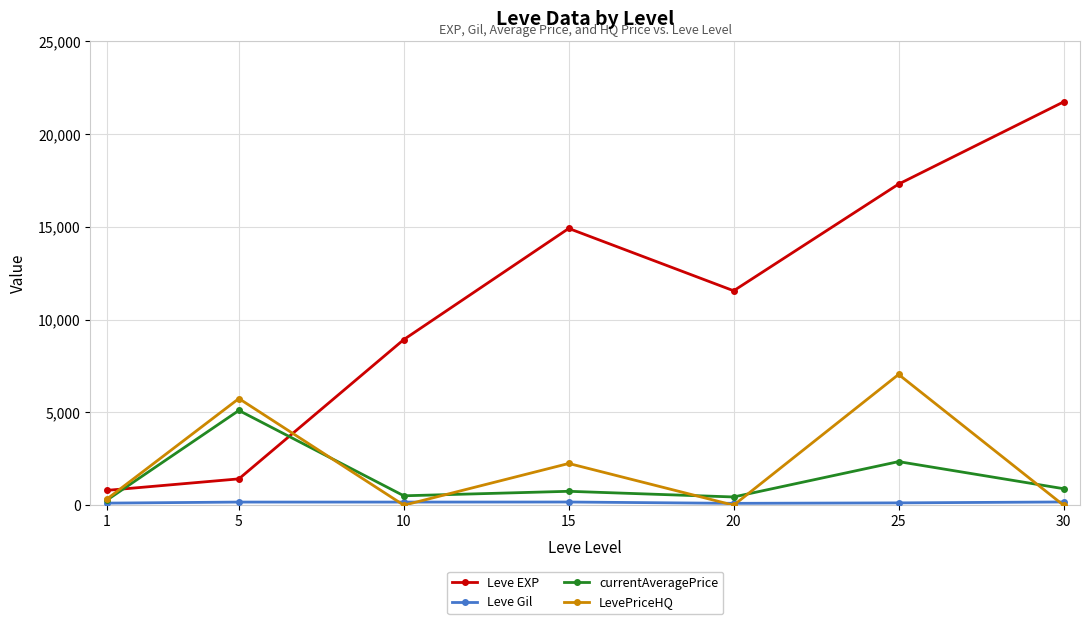

True or false: Leve EXP has a value of 8038.8 at 20.

False